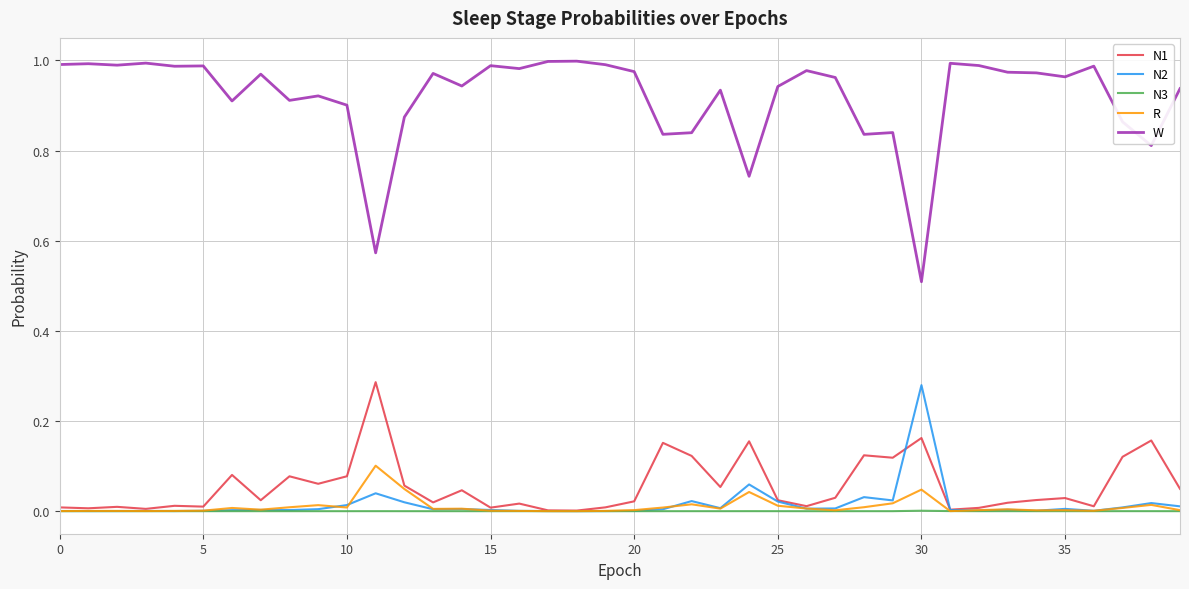

Which series has the largest total across all categories?

W